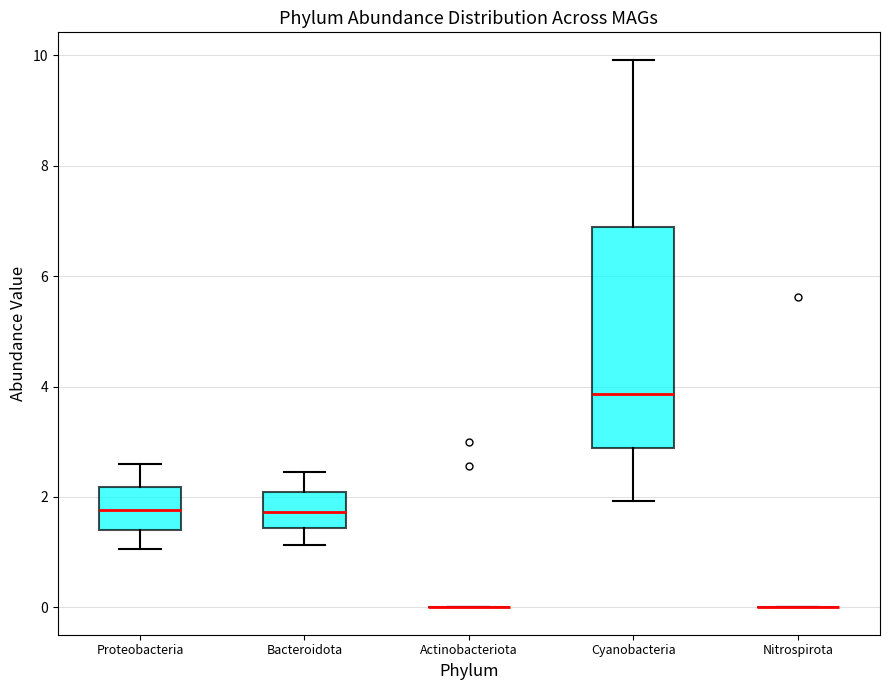

Reading left to right, transcribe this box plot: for each box, give where its median line is, the range the box spans, and where its two whiskers end, as read against the y-axis. The values are not printed on the chart, so give them approximately, as read against the axis.

Proteobacteria: median 1.8, box 1.4 to 2.2, whiskers 1.0 to 2.6
Bacteroidota: median 1.8, box 1.4 to 2.0, whiskers 1.2 to 2.4
Actinobacteriota: box collapsed to a line at 0.0, whiskers 0.0 to 0.0
Cyanobacteria: median 3.8, box 2.8 to 6.8, whiskers 2.0 to 10.0
Nitrospirota: box collapsed to a line at 0.0, whiskers 0.0 to 0.0